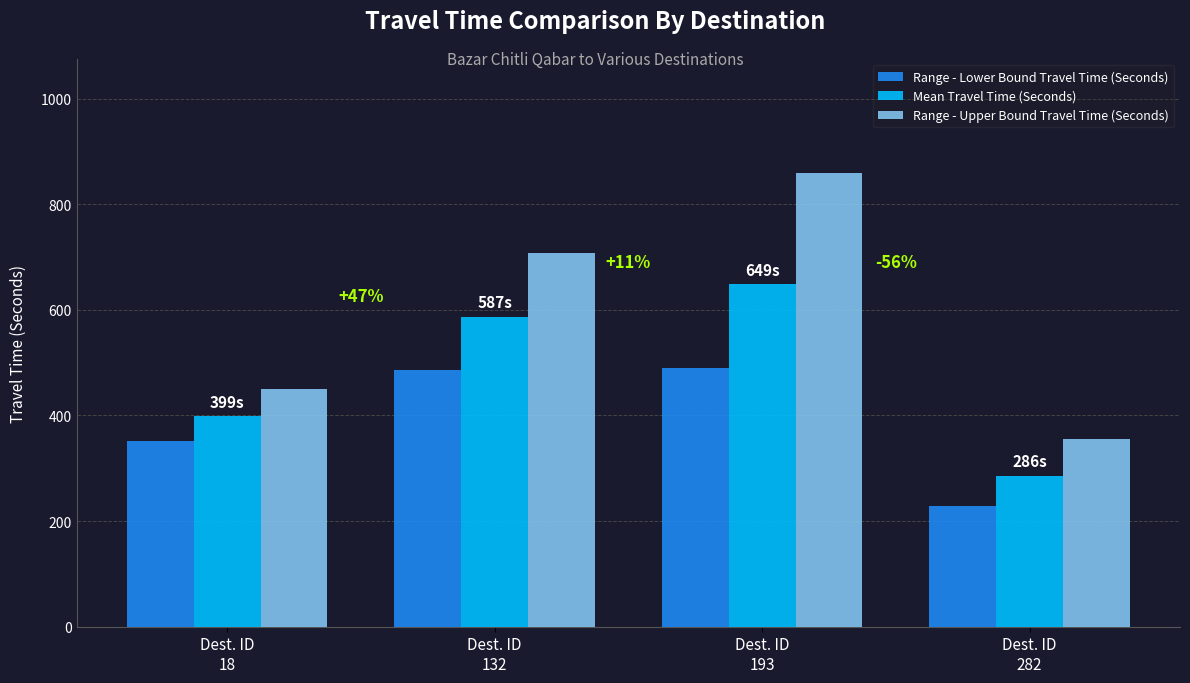

Rank the series by their average value, from highest to lowest.

Range - Upper Bound Travel Time (Seconds), Mean Travel Time (Seconds), Range - Lower Bound Travel Time (Seconds)